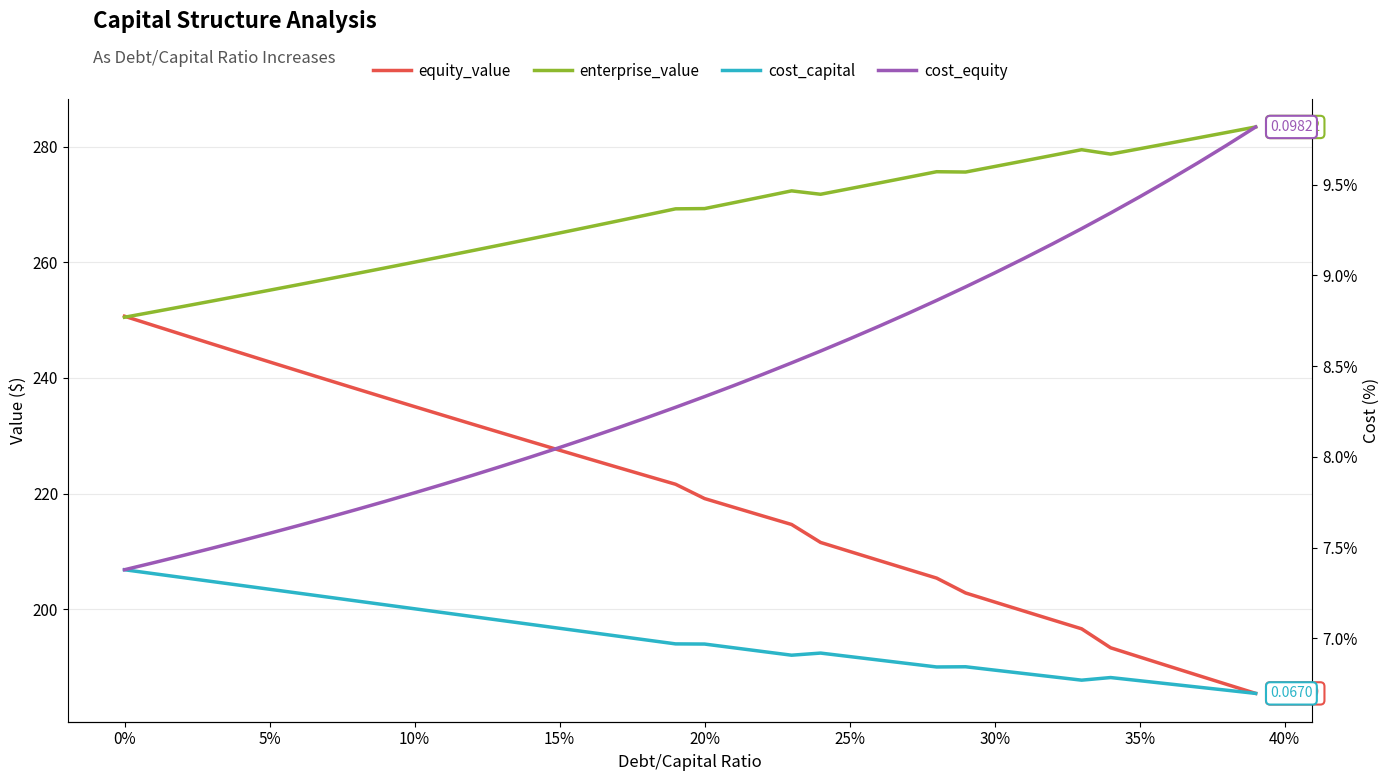

How many distinct data groups are displayed?

4